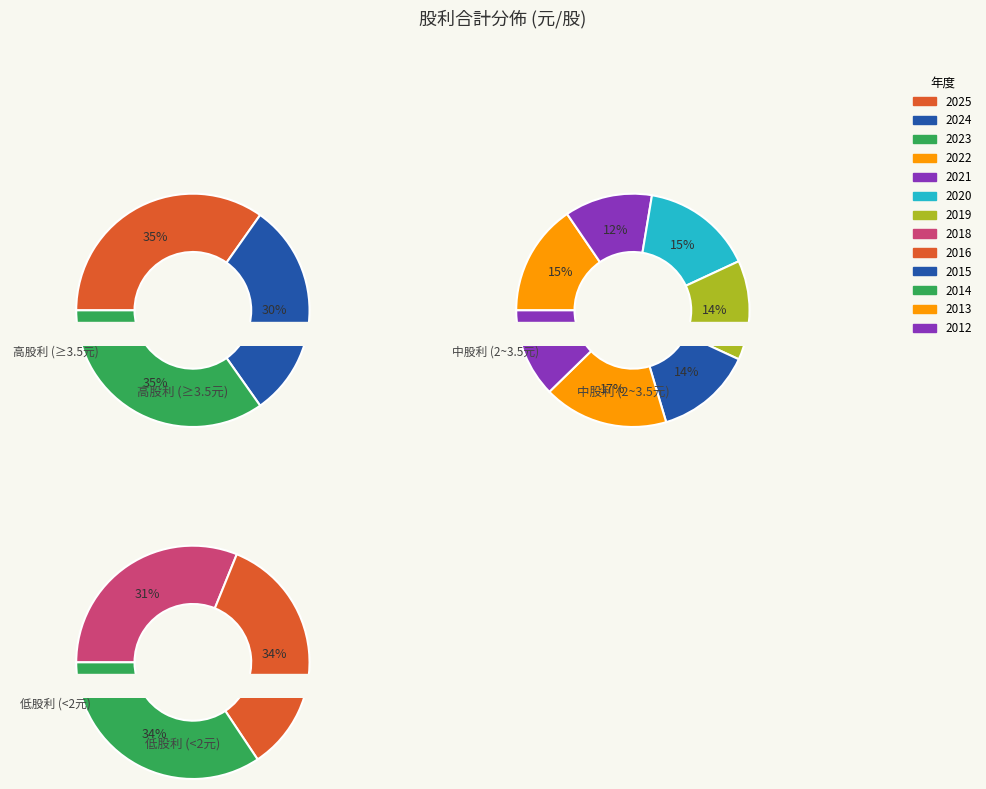

Which slice is the smallest?

2018